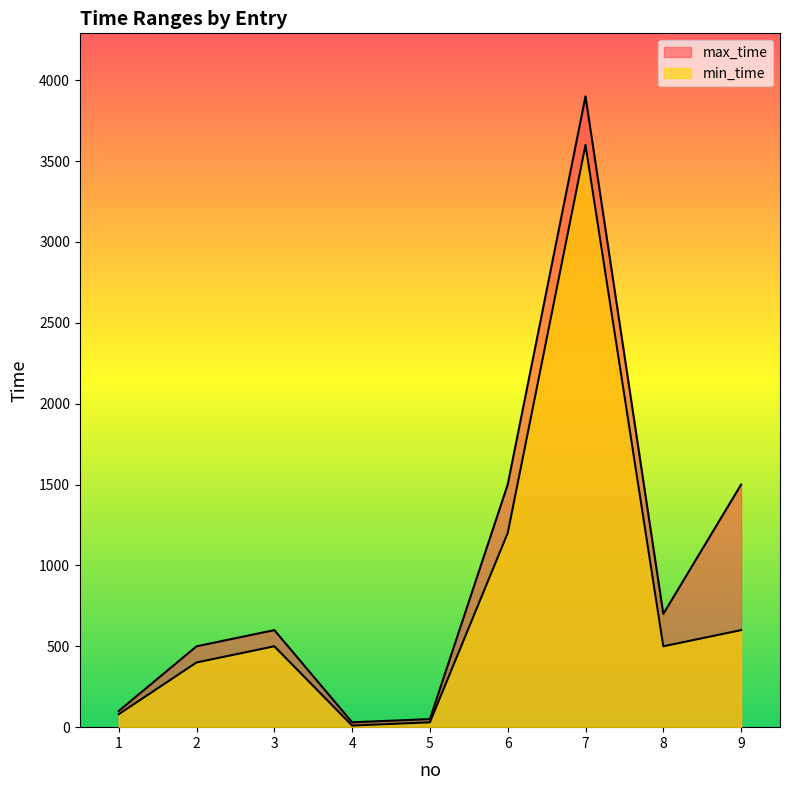

Is it true that min_time equals 10 at 4?

True